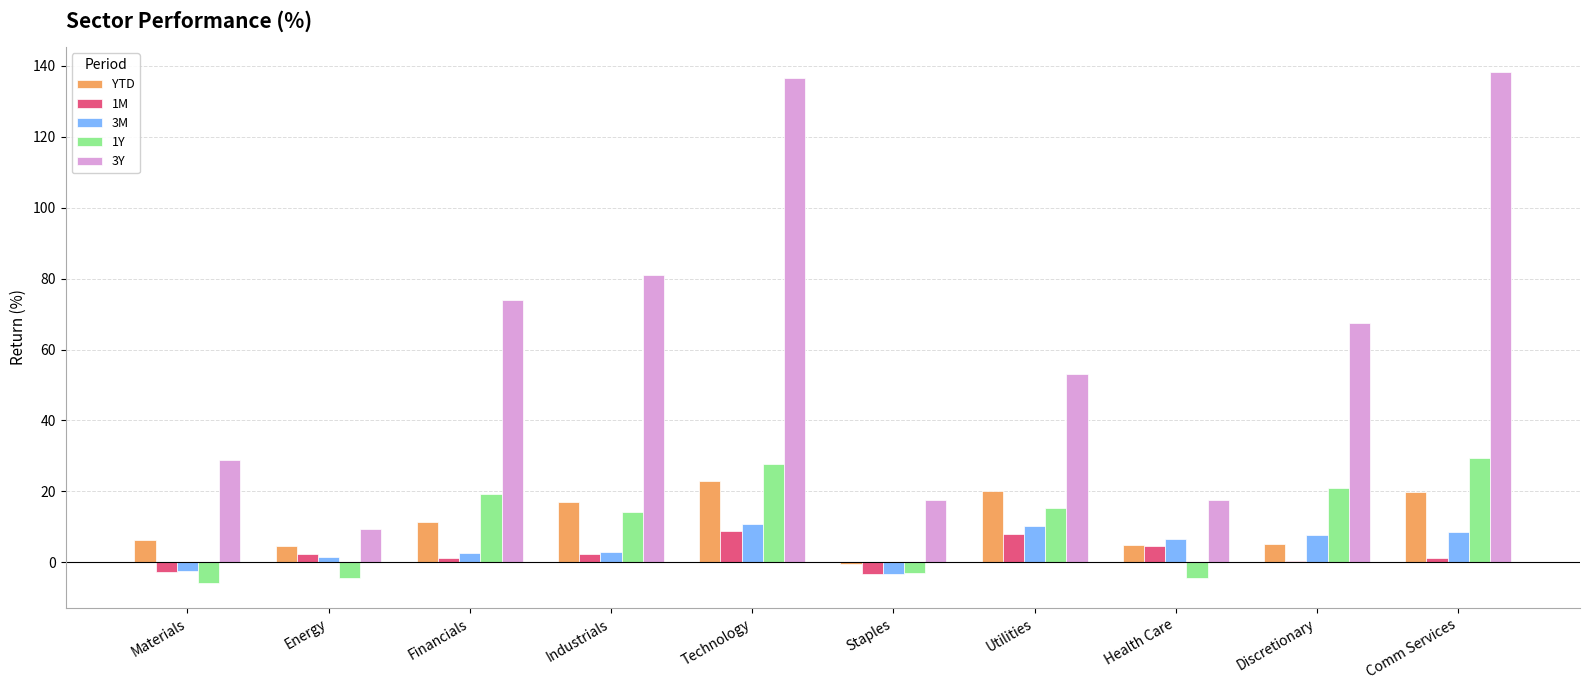

What is the sum of all 3Y values?

623.9